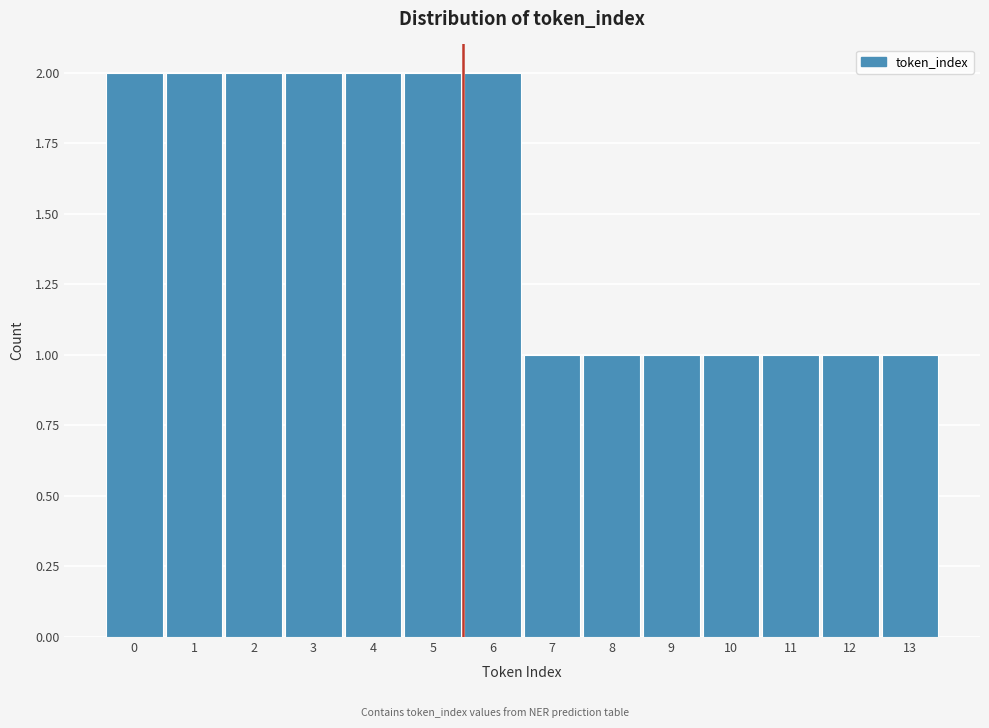

Reading right to left, what are all the values shown in this chart?

1	1	1	1	1	1	1	2	2	2	2	2	2	2